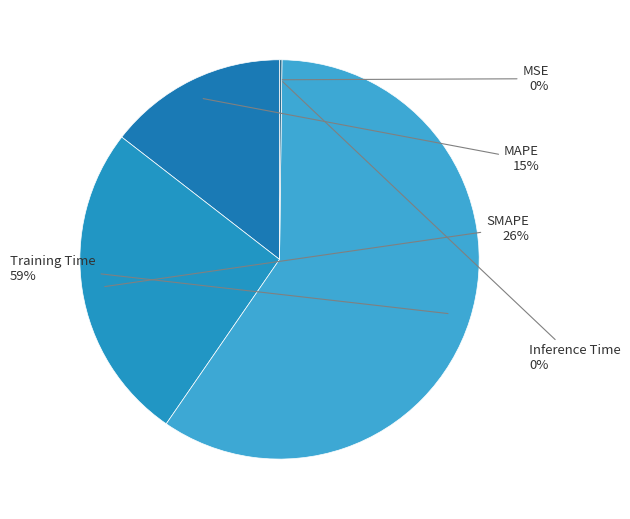

Which category has the smallest portion of the pie?

MSE